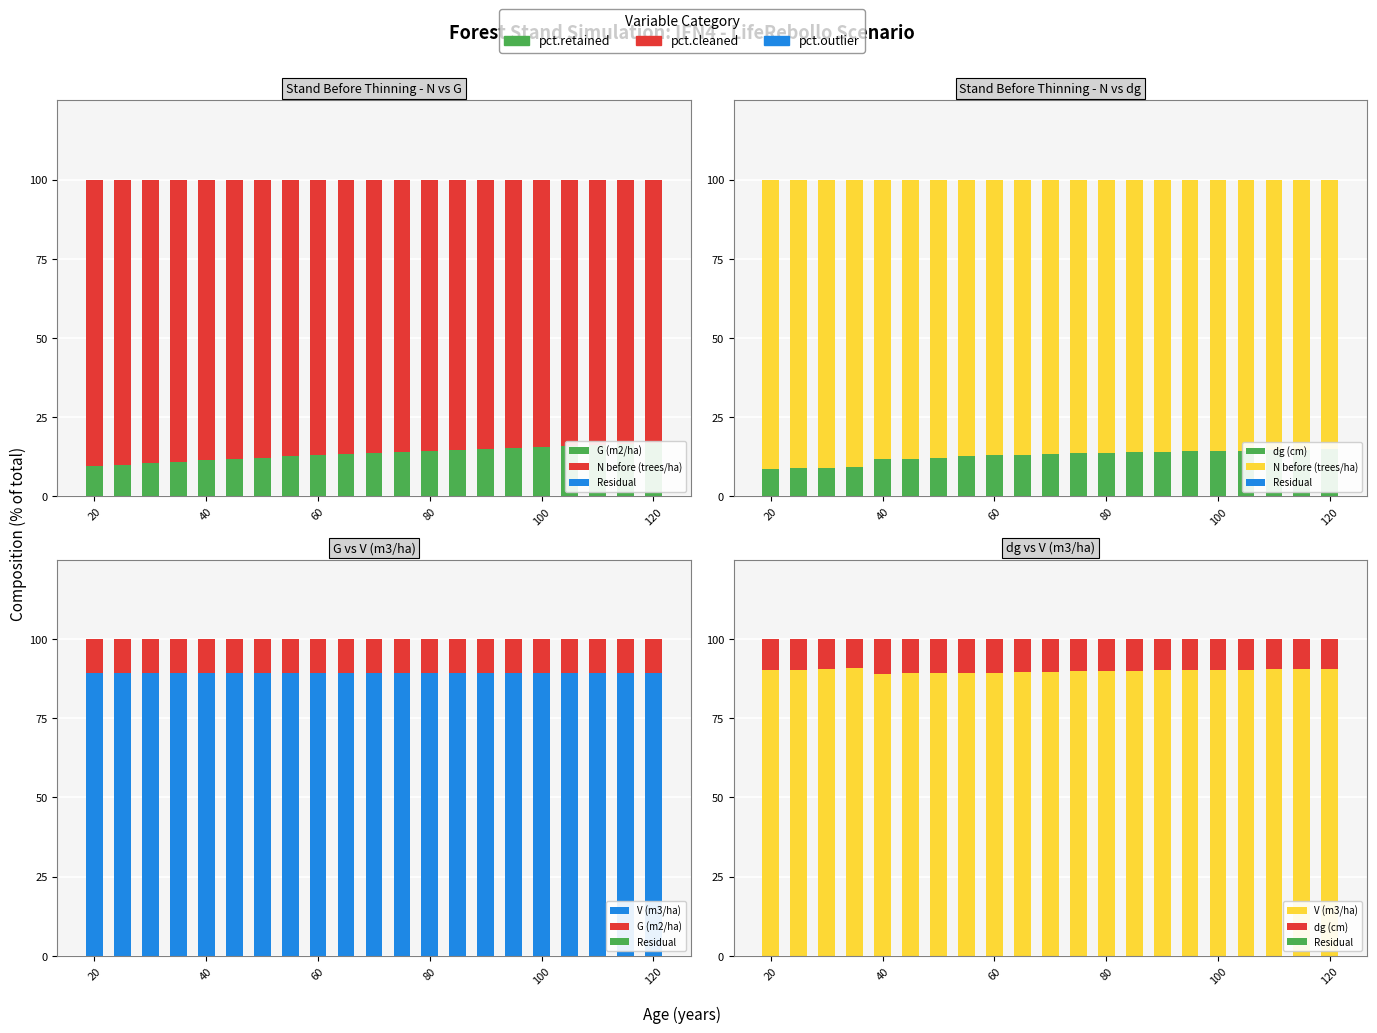

Between 8 and 18, which is larger?

18